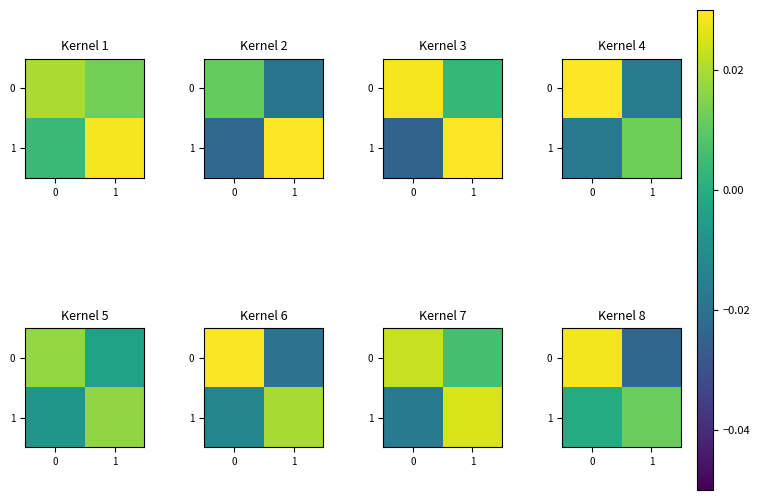

List the labels in order of 0 value, smallest first.

1, 0